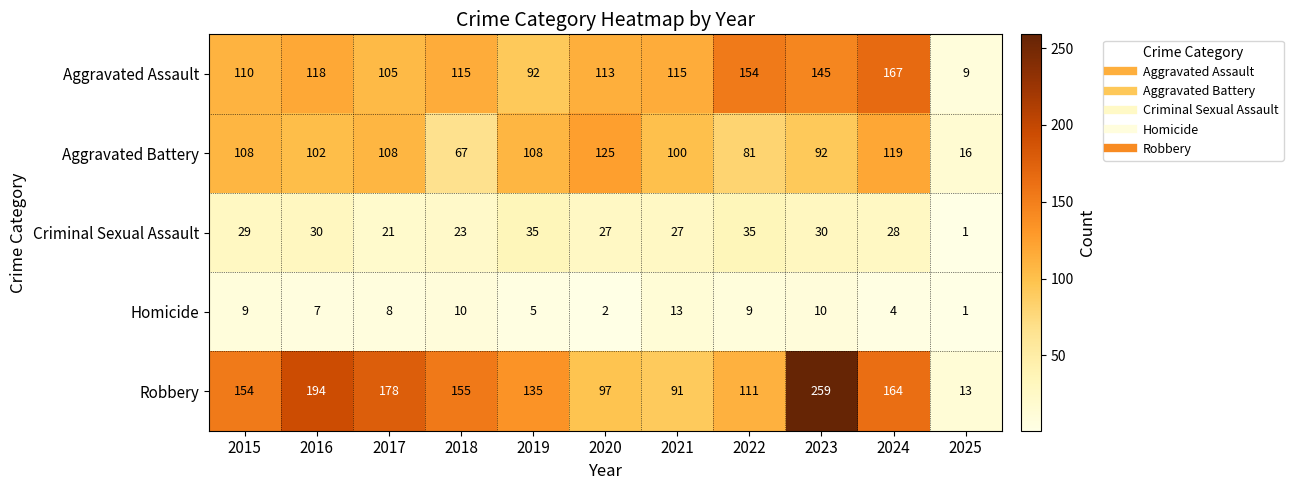

What is the maximum value shown in the chart?

259